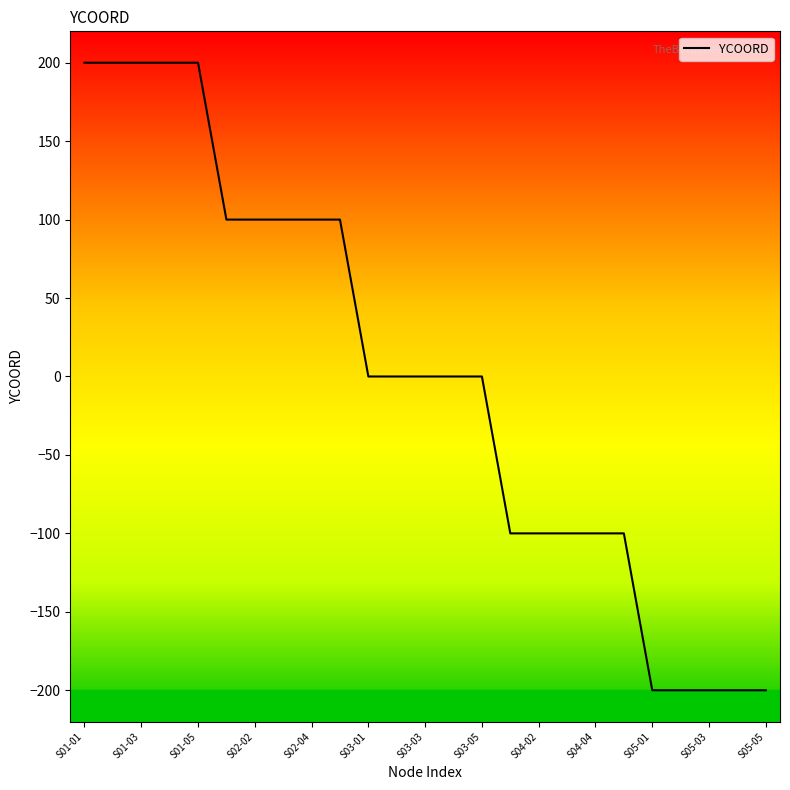

What is the minimum value shown in the chart?

-200